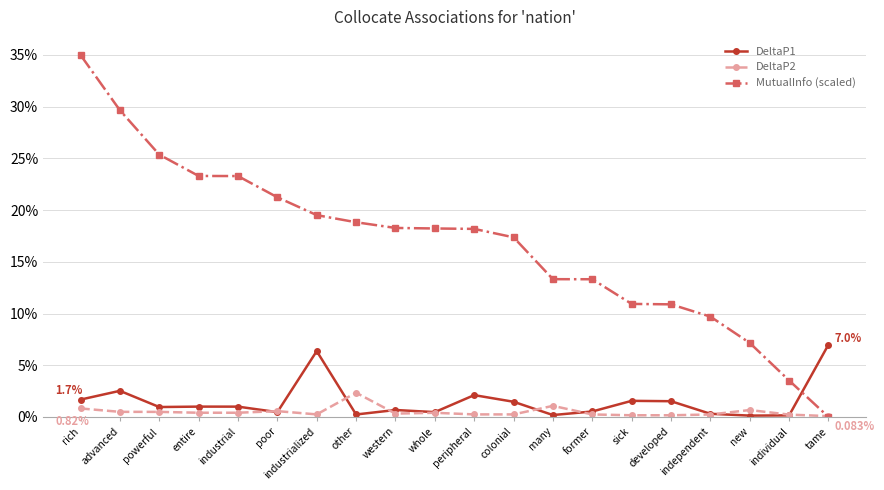

How many MutualInfo (scaled) values are between 0 and 1?

20